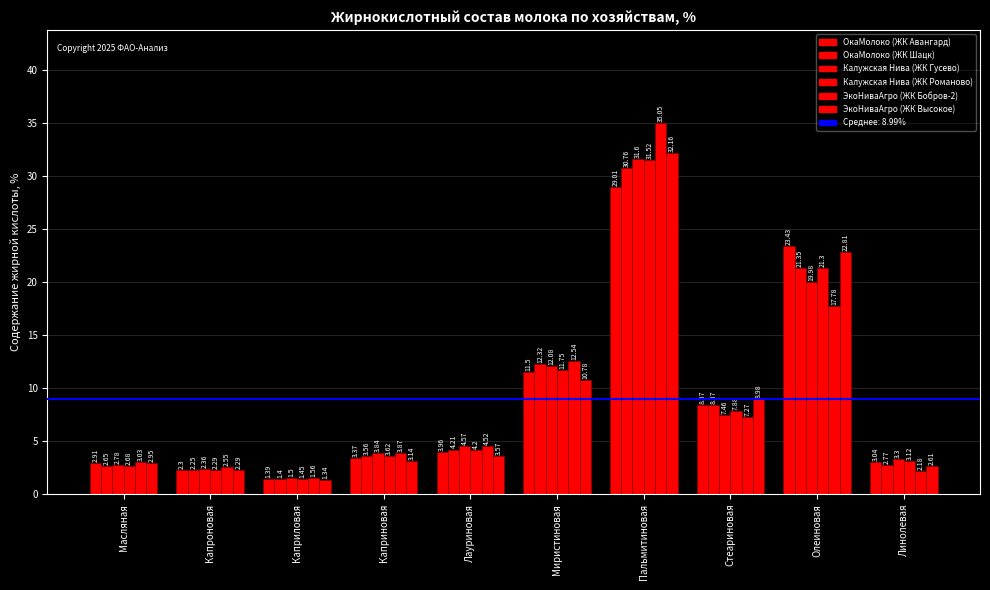

What is the label of the 6th bar from the left?

Миристиновая